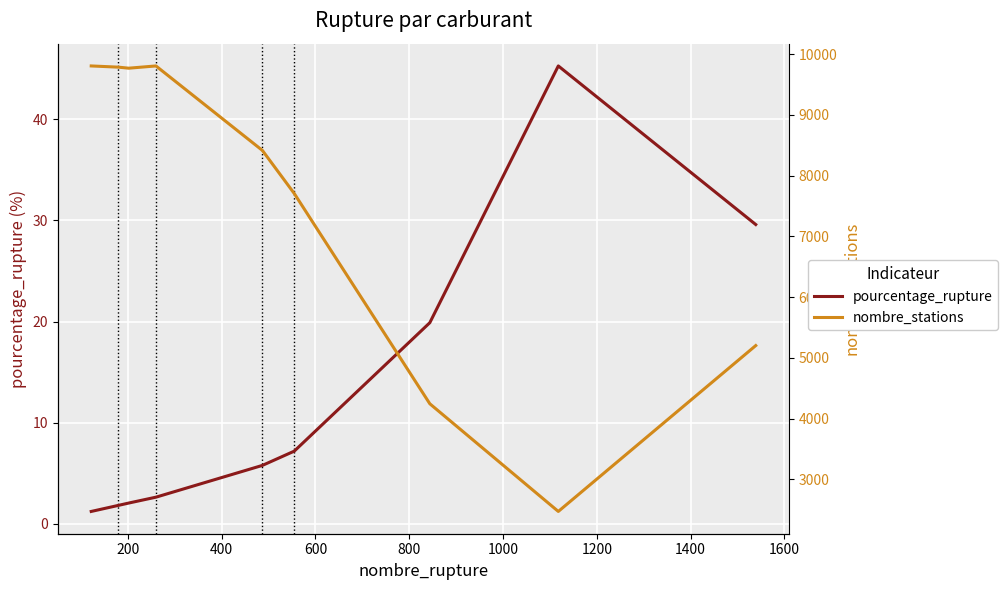

How many categories are shown in the chart?

9